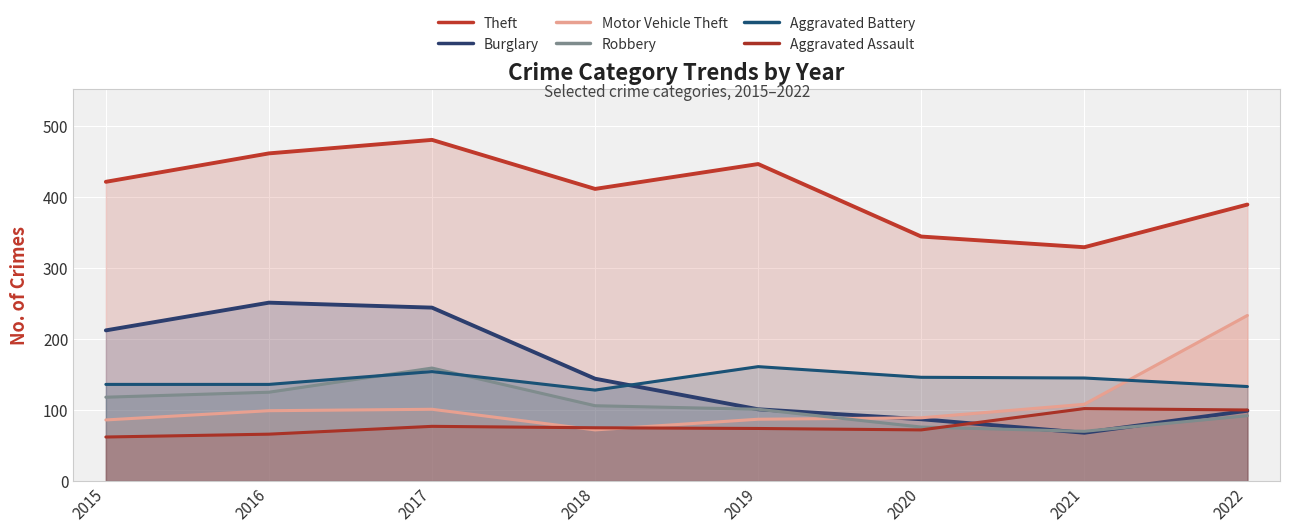

Reading right to left, list all the values displayed in this chart.

Theft: 389	329	344	446	411	480	461	421
Burglary: 99	68	87	101	144	244	251	212
Motor Vehicle Theft: 233	108	89	87	72	101	99	86
Robbery: 92	70	76	101	106	159	125	118
Aggravated Battery: 133	145	146	161	128	154	136	136
Aggravated Assault: 100	102	72	74	75	77	66	62